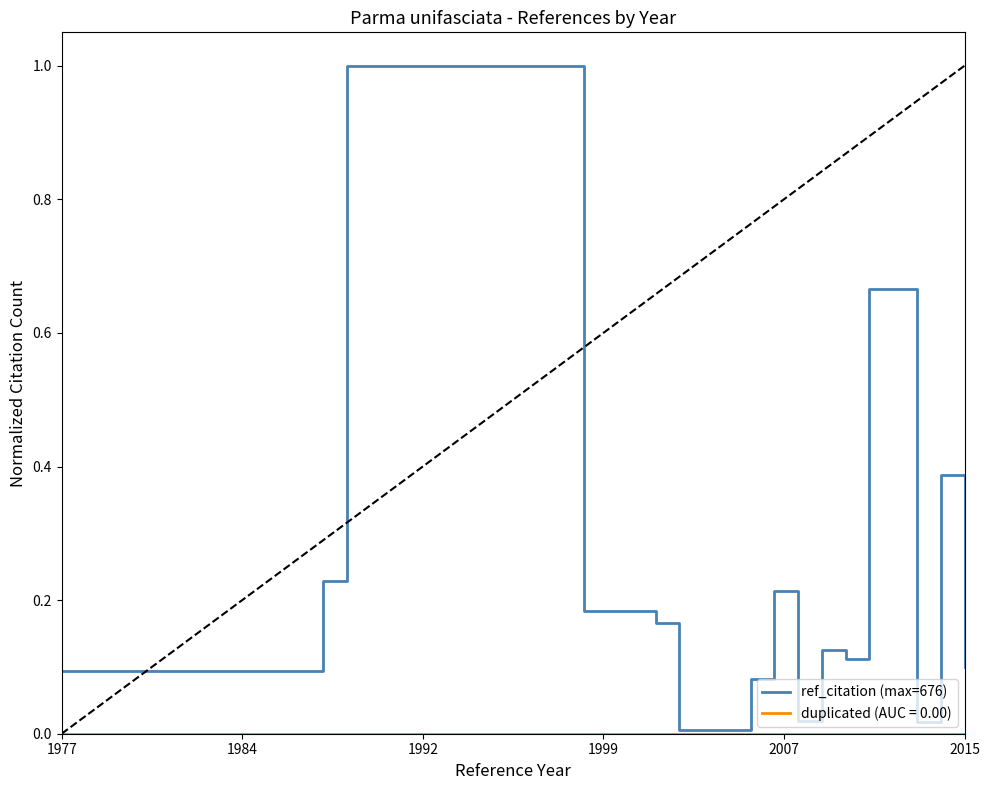

Which series has the largest total across all categories?

ref_citation (max=676)